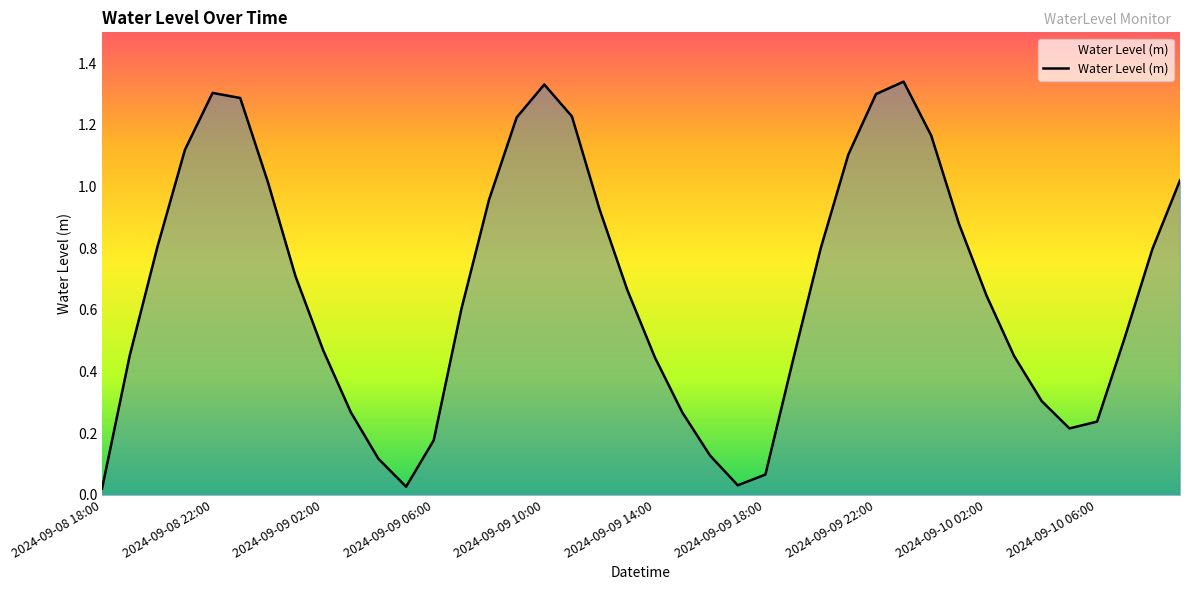

What is the maximum value shown in the chart?

1.3